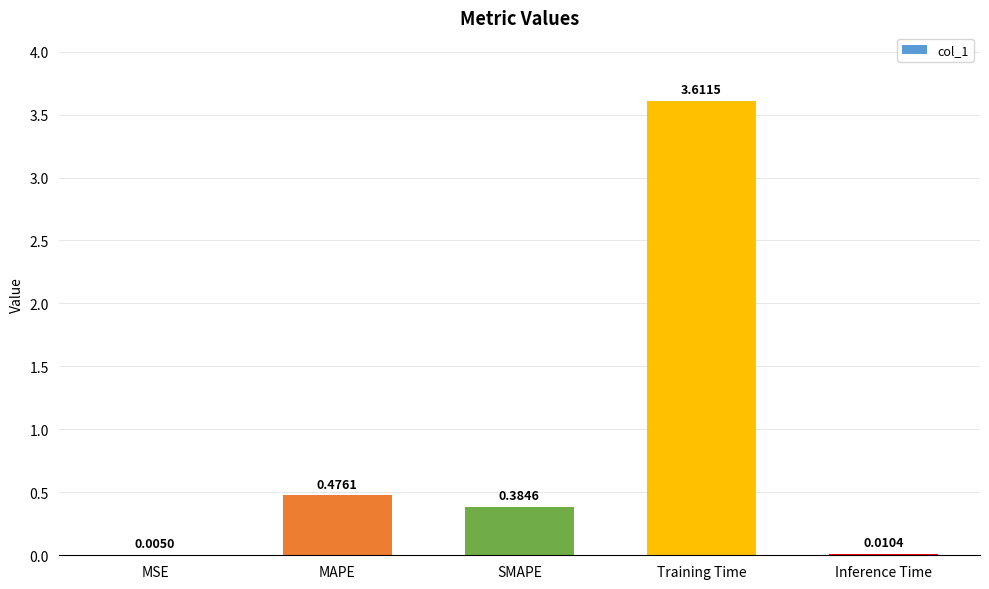

What is the sum of the values at Training Time and MSE?

3.6